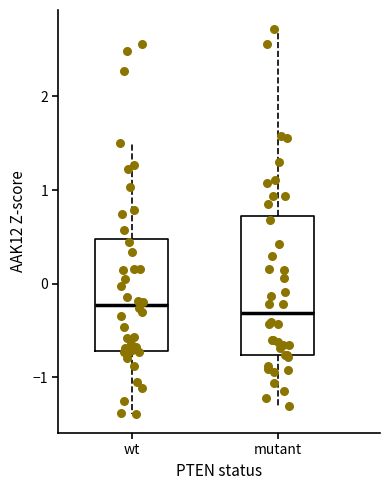

Reading left to right, read every box against the y-axis: the position of its median line, the range the box covers, and the ends of its whiskers. The values are not printed on the chart, so give them approximately, as read against the axis.

wt: median -0.2, box -0.7 to 0.5, whiskers -1.4 to 1.5
mutant: median -0.3, box -0.8 to 0.7, whiskers -1.3 to 2.7